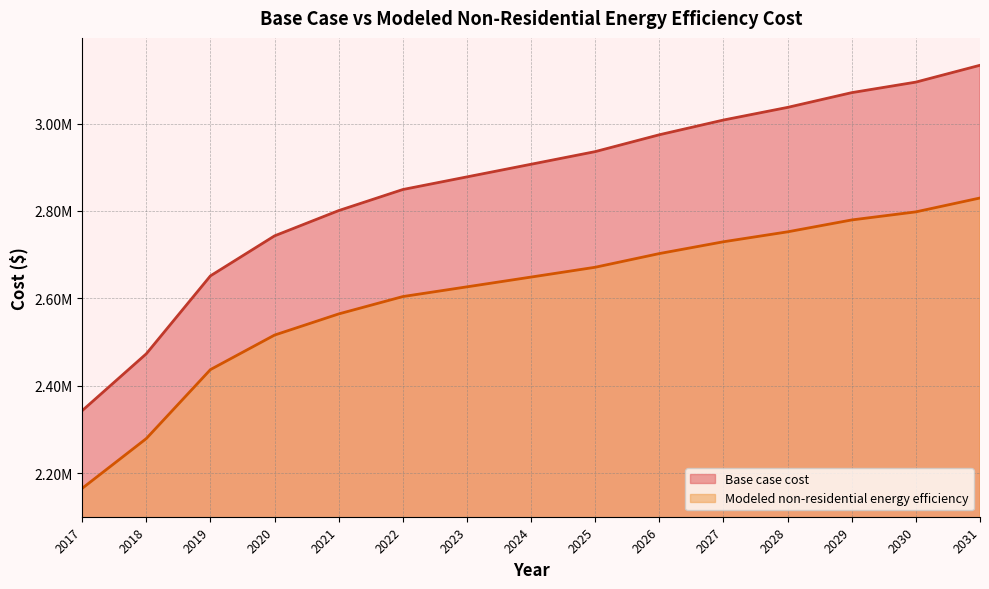

Does the chart display data point markers on the line(s)?

No